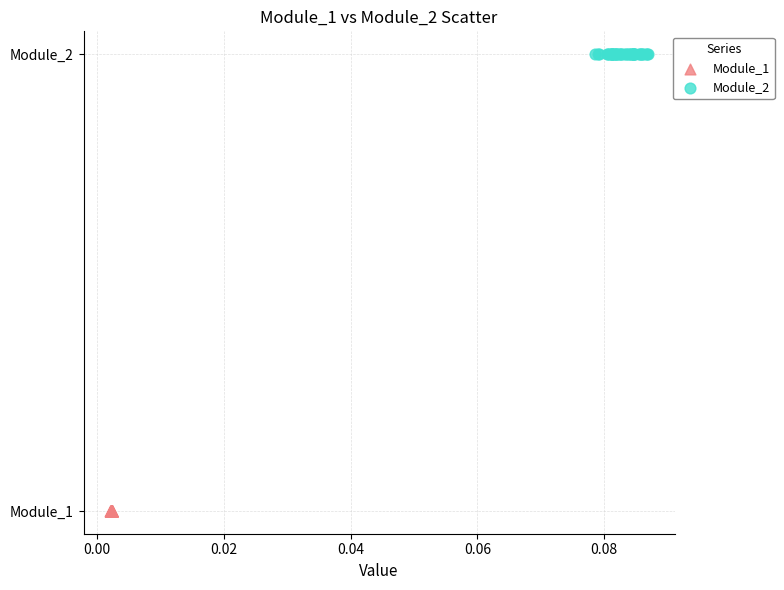

What are all the series names shown in the legend?

Module_1, Module_2